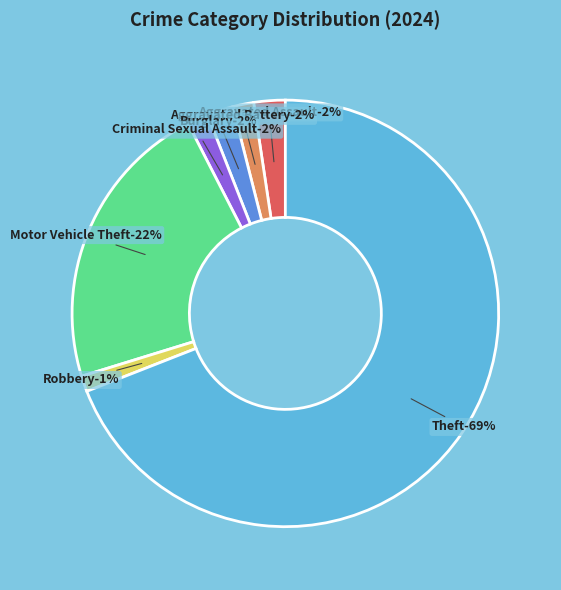

What percentage is NOT represented by Robbery?

98.8%